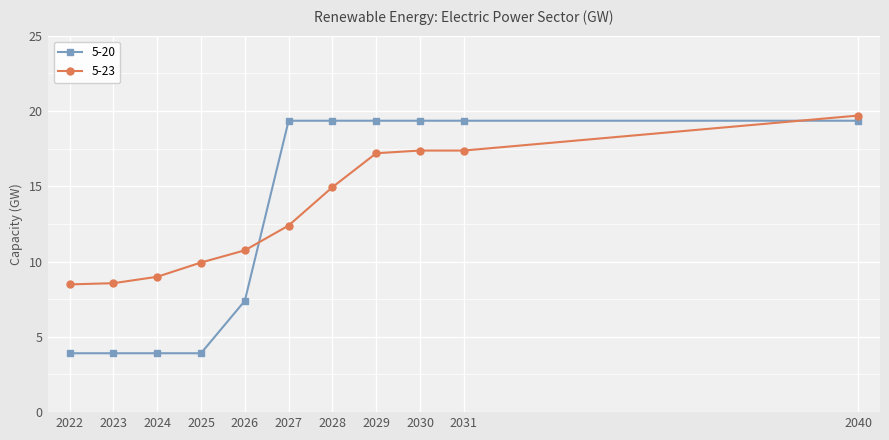

At which label is 5-20 closest to 11?

2026